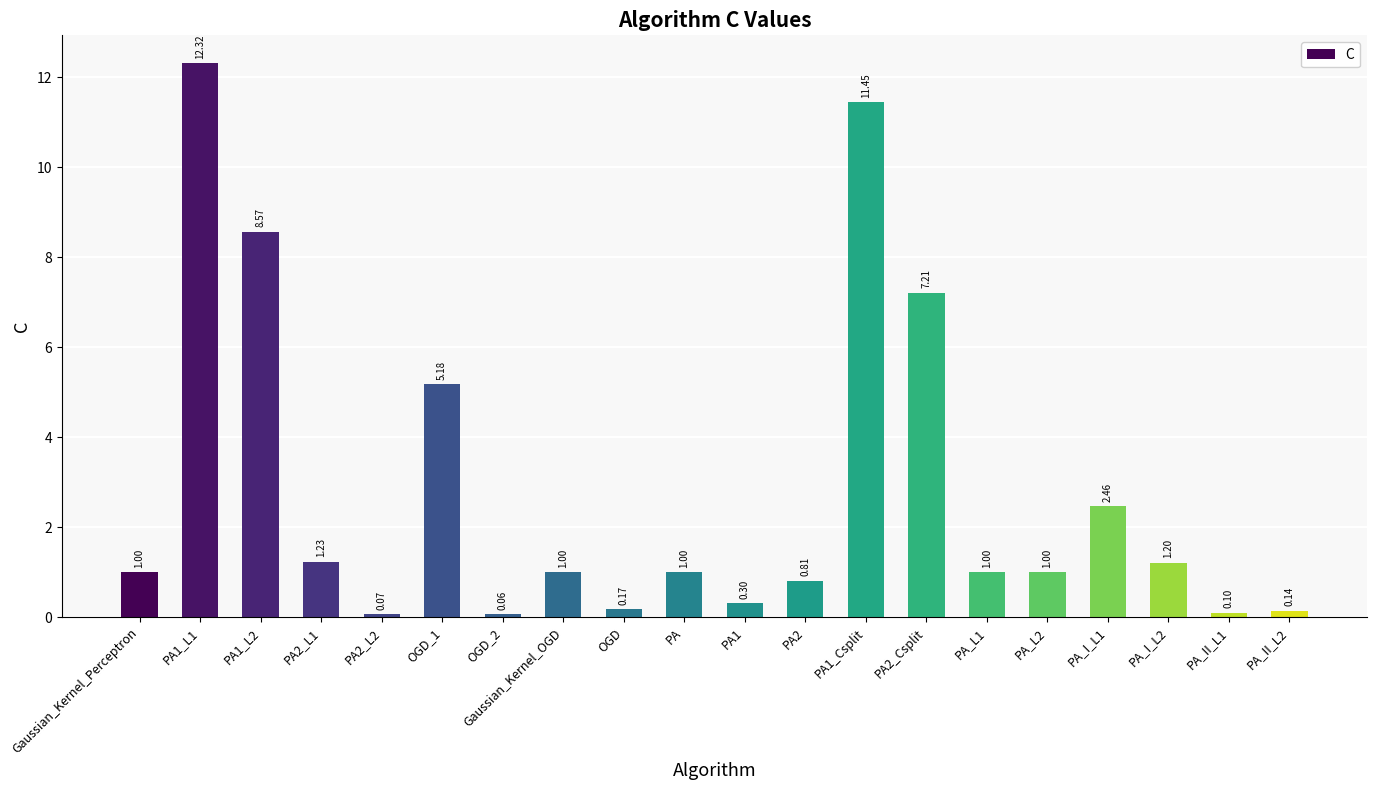

What is the change in value from PA1_L1 to OGD_2?

-12.3